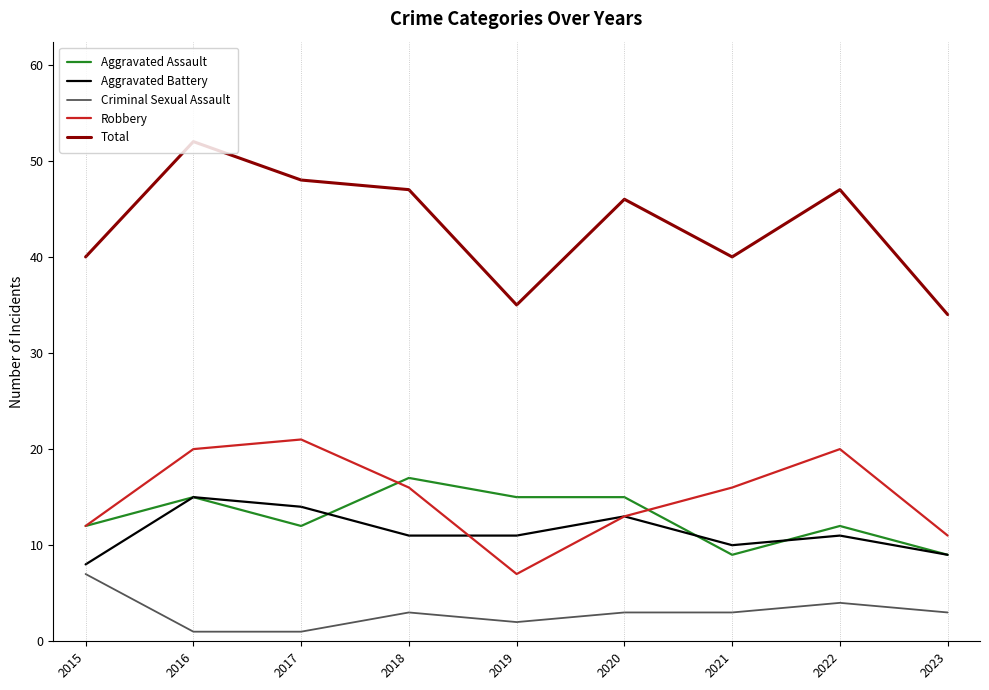

Rank the series by their maximum value, from highest to lowest.

Total, Robbery, Aggravated Assault, Aggravated Battery, Criminal Sexual Assault